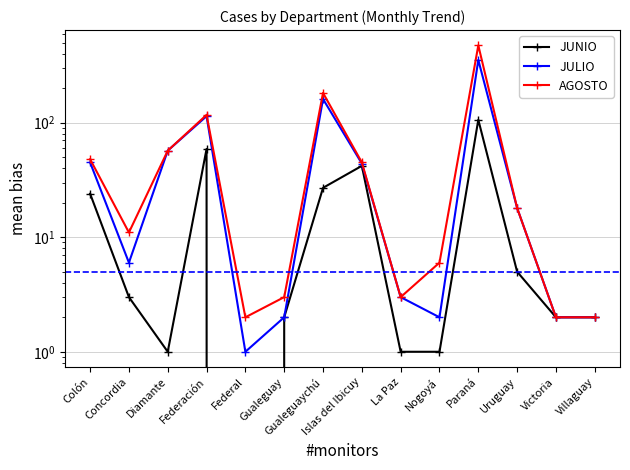

The value of JUNIO at Villaguay is 1. True or false?

False